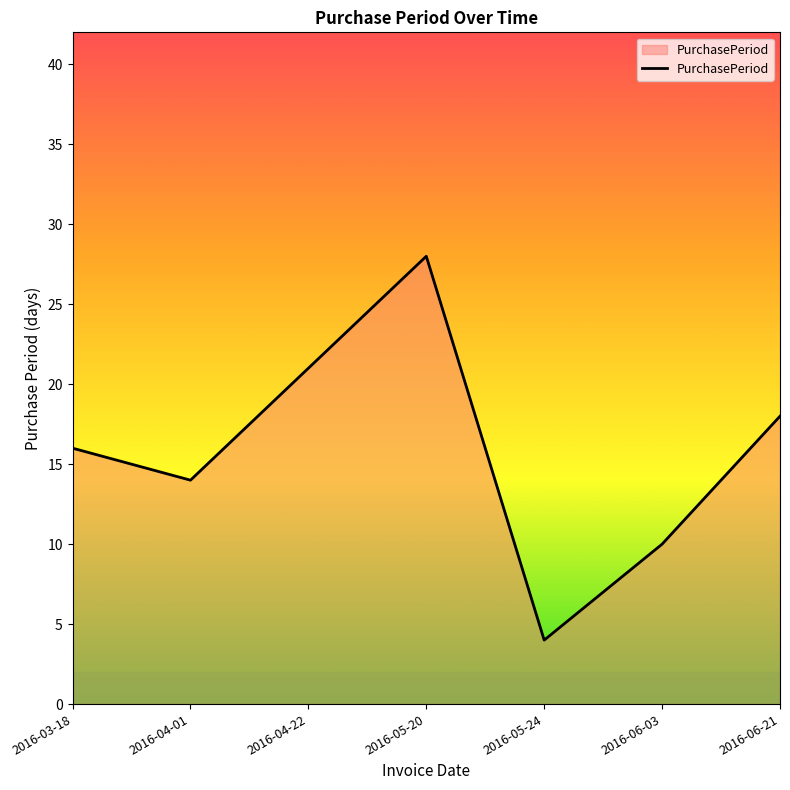

What is the difference between the maximum and minimum values?

24